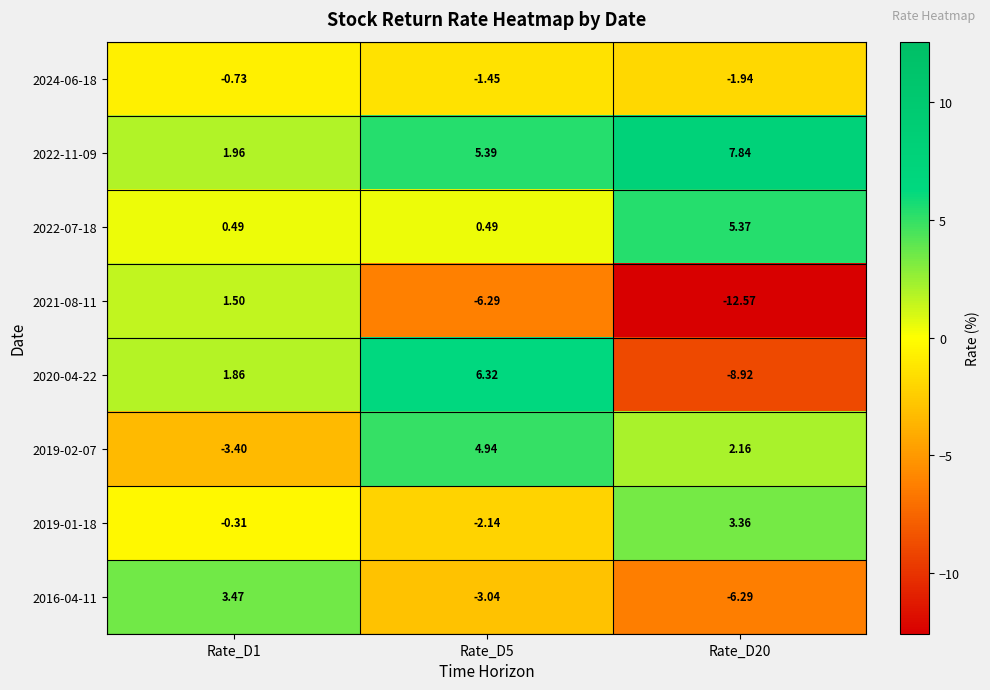

At Rate_D5, list the series in order from smallest to largest.

2021-08-11, 2016-04-11, 2019-01-18, 2024-06-18, 2022-07-18, 2019-02-07, 2022-11-09, 2020-04-22